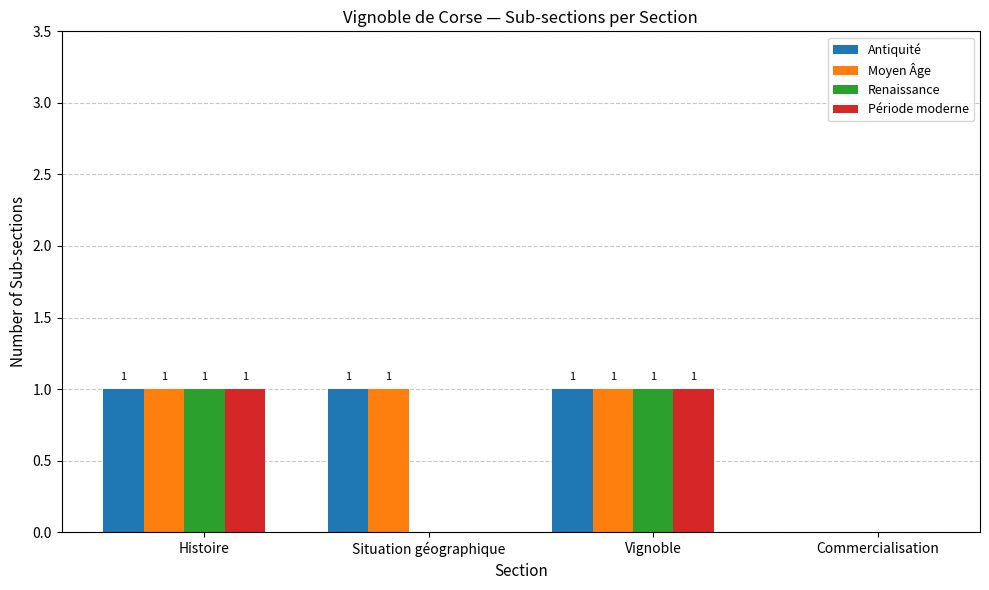

The Antiquité series shows 1 at Situation géographique. True or false?

True